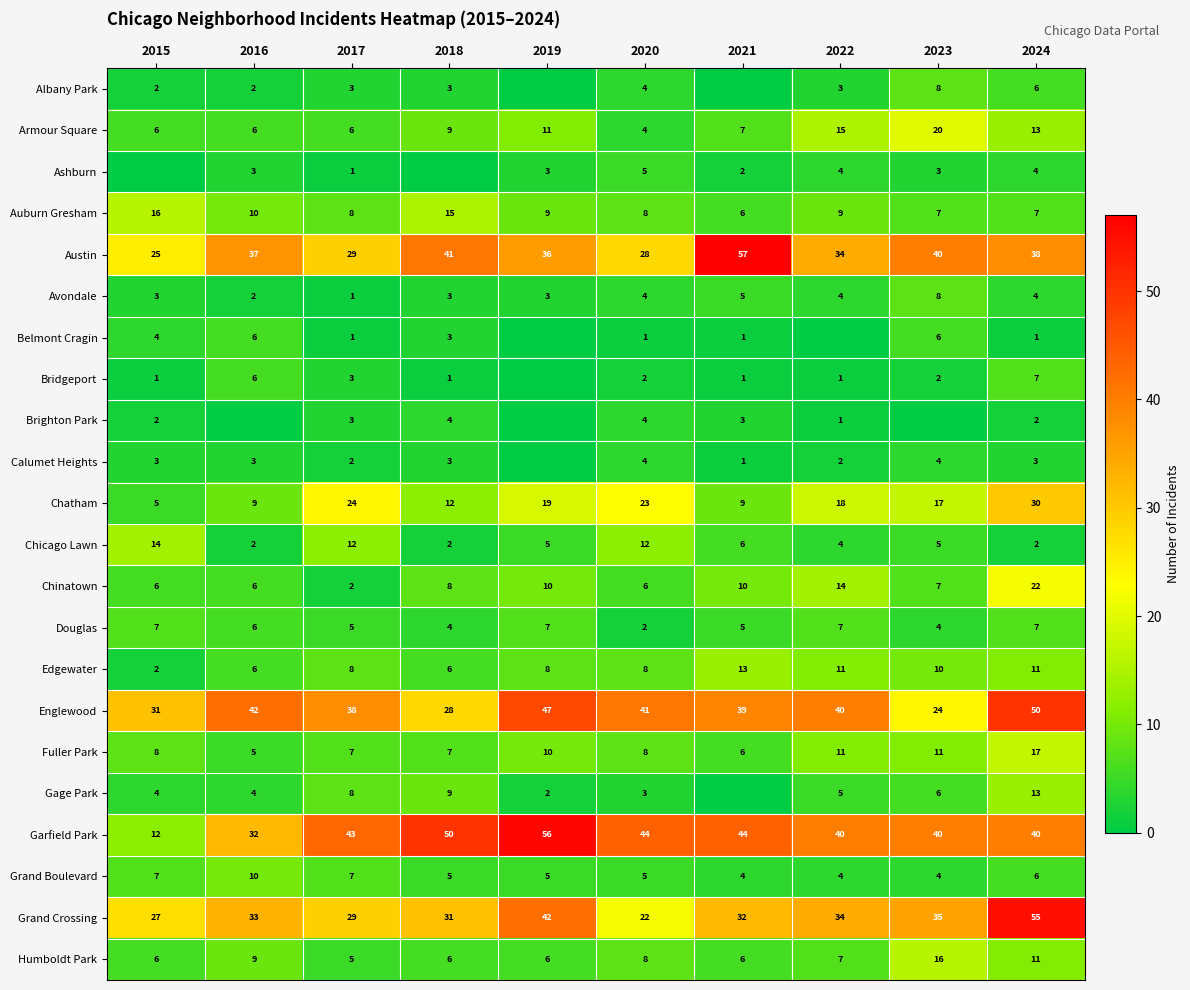

What is the difference between the Humboldt Park values at 2020 and 2017?

3